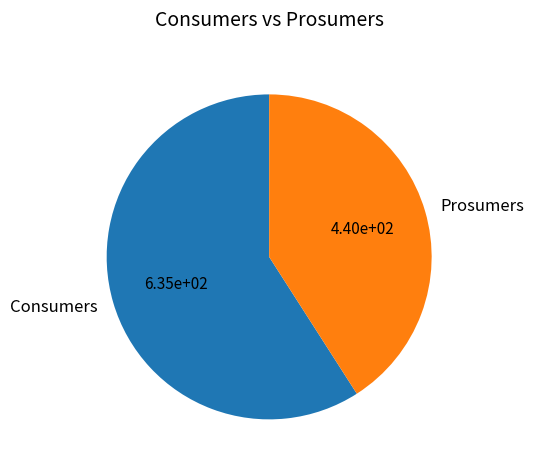

How many segments does this pie chart have?

2